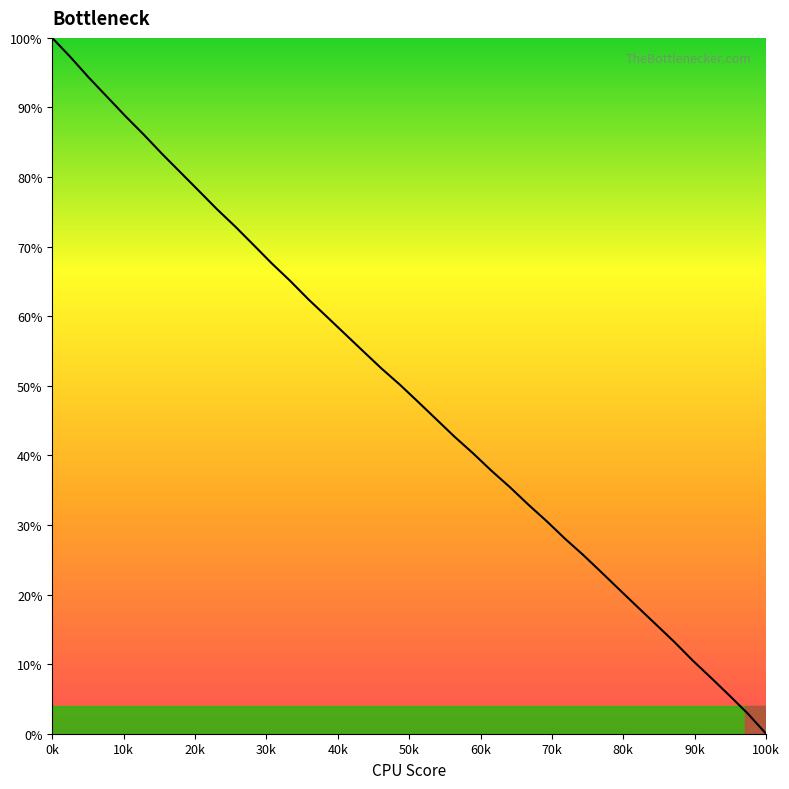

What is the maximum value shown in the chart?

100.0